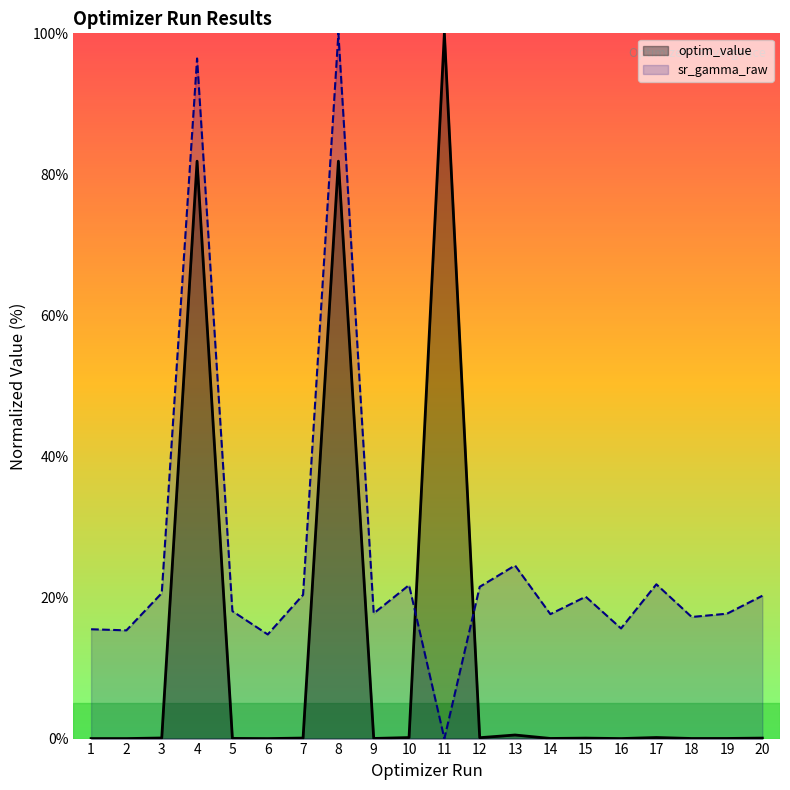

The sr_gamma_raw series shows 35.2 at 12. True or false?

False